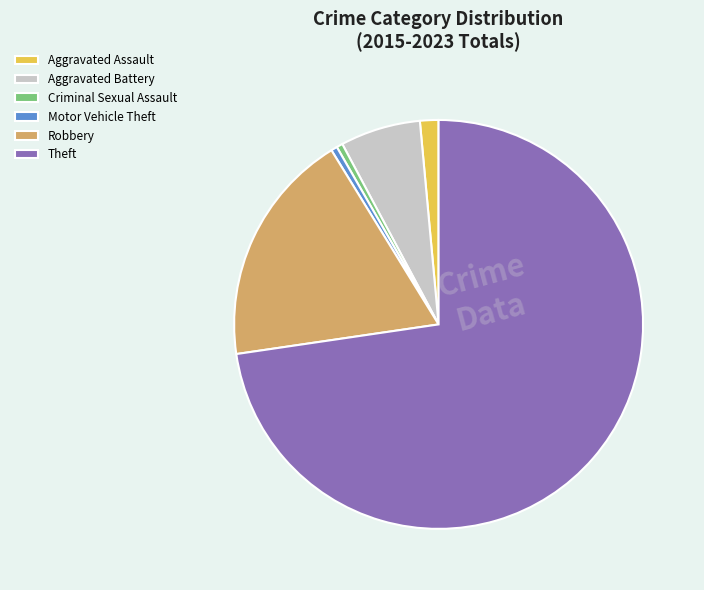

What is the largest slice in the pie chart?

Theft